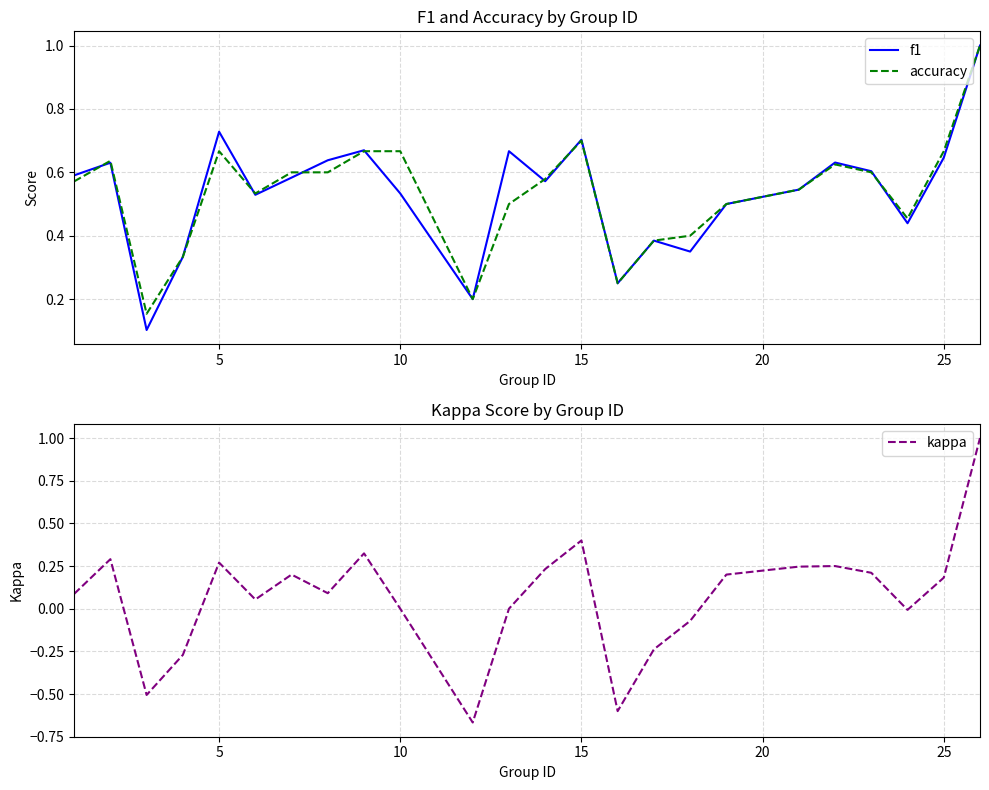

True or false: accuracy has more than 2 points higher than both neighbors.

True